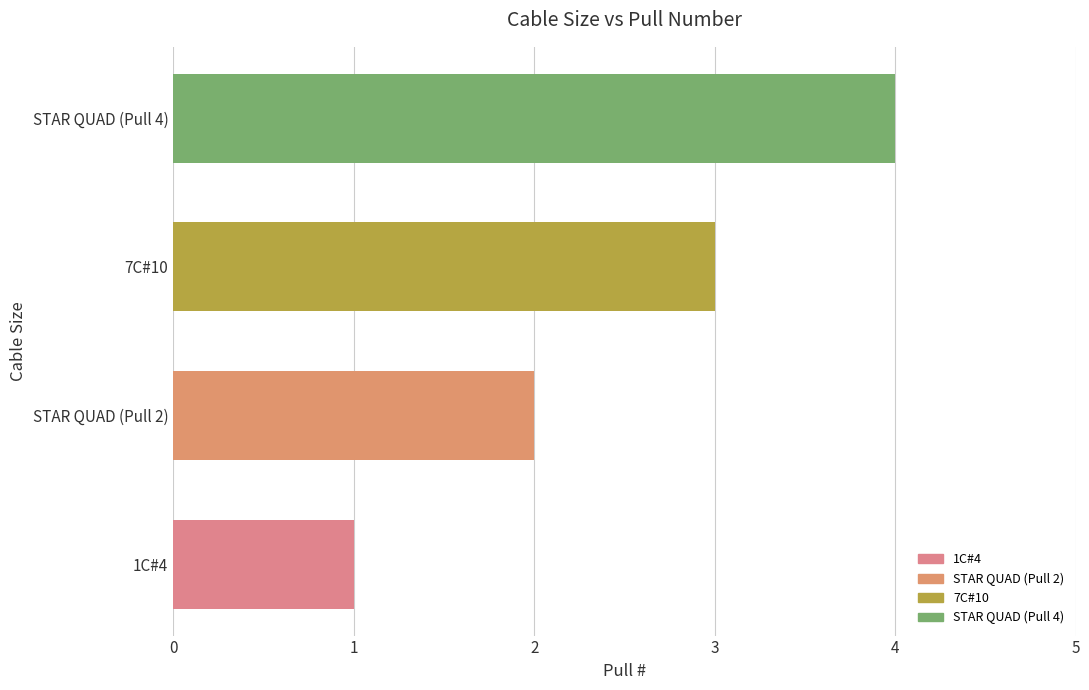

How many values are between 2 and 4?

3